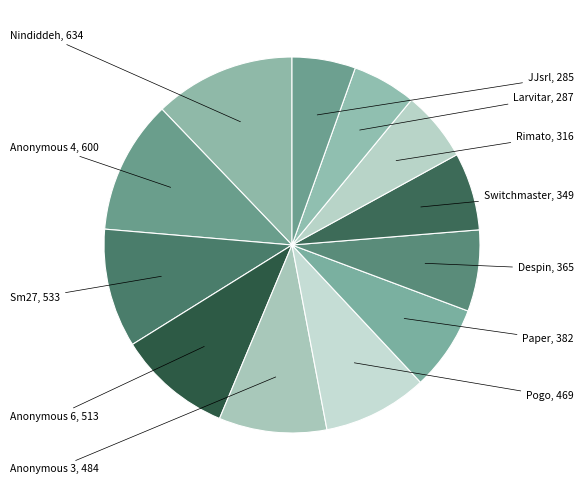

How many slices are in this pie chart?

12